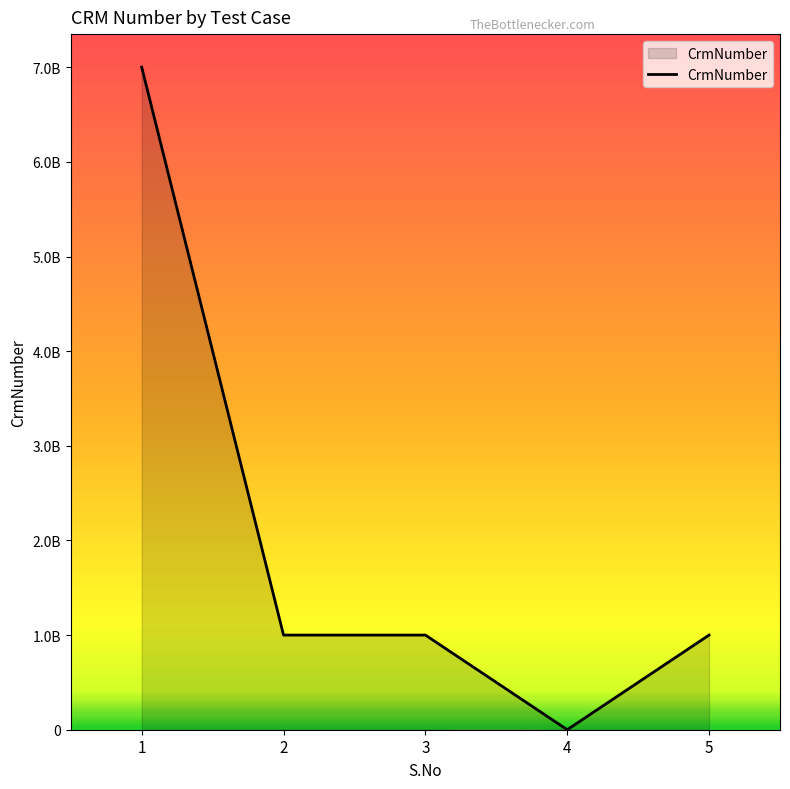

What is the value of the 3rd point from the left?

1000123723